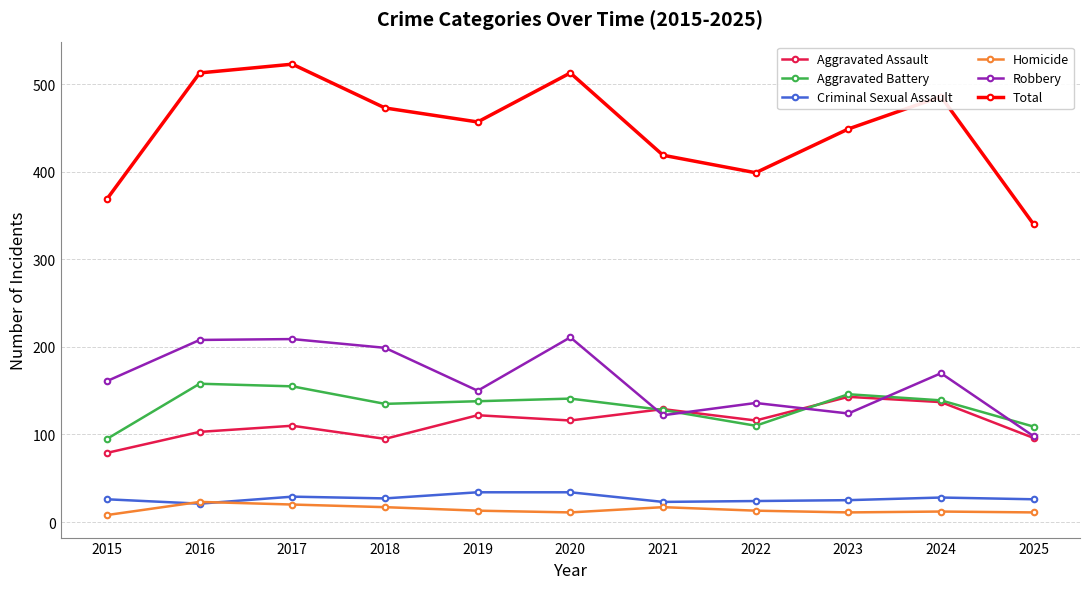

Count the number of categories in the chart.

11